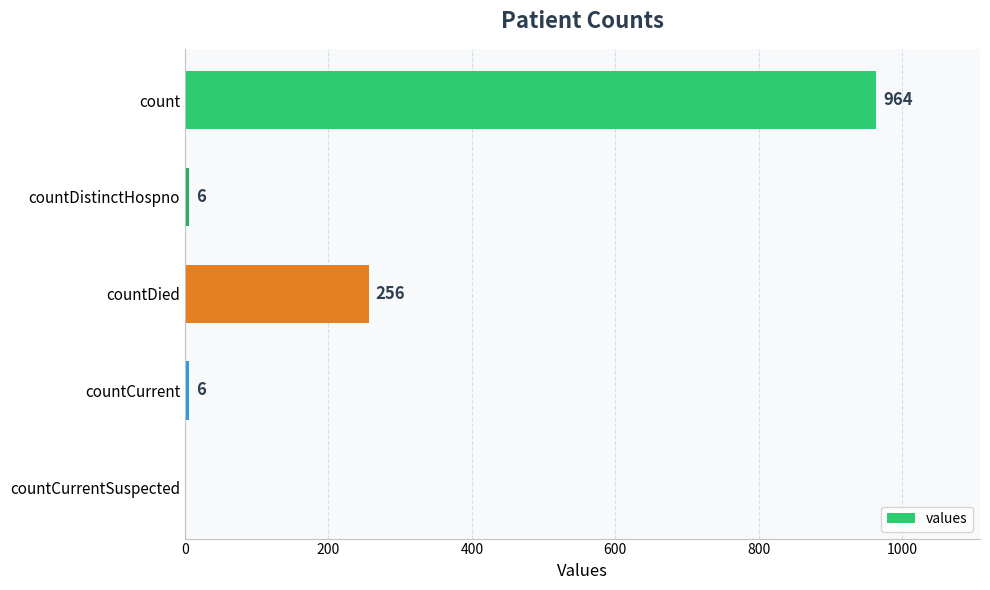

Where is the data nearest to the value 482?

countDied